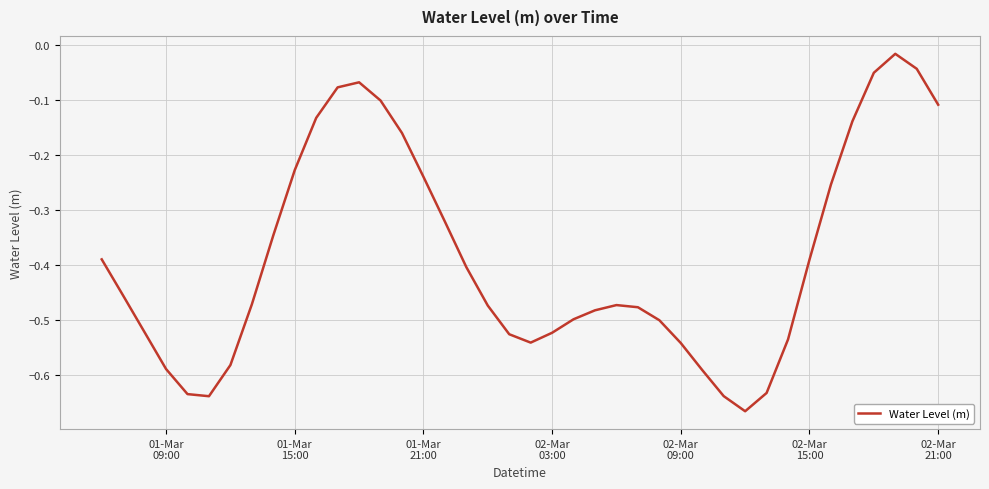

What is the smallest value displayed?

-0.7